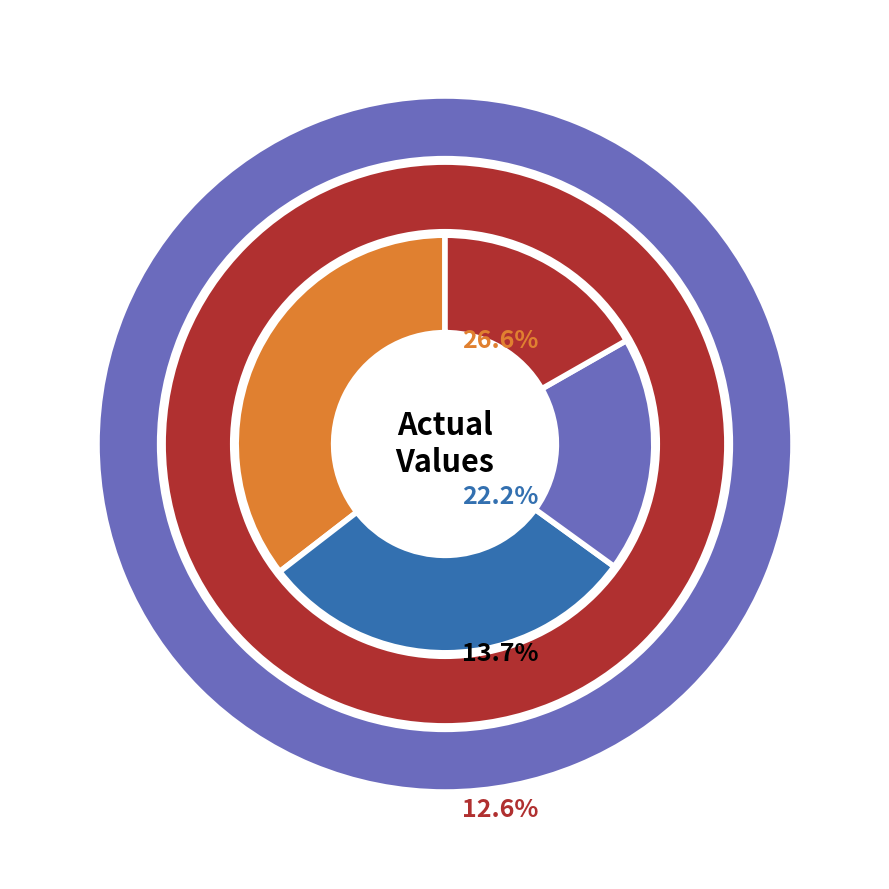

To the nearest percent, what is the difference between the largest and smallest slice percentages?

19%